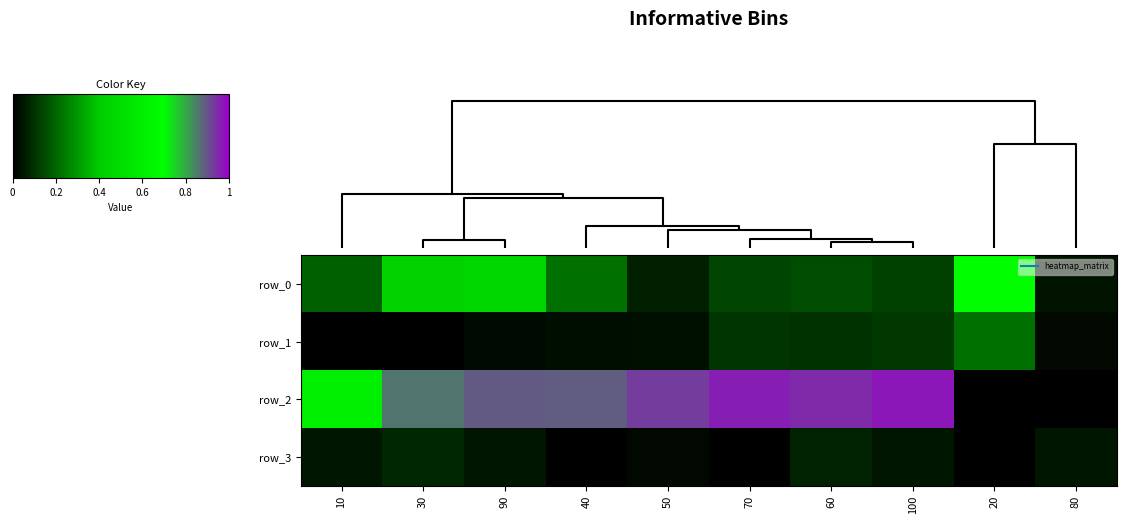

How many values in row_2 are above zero?

8